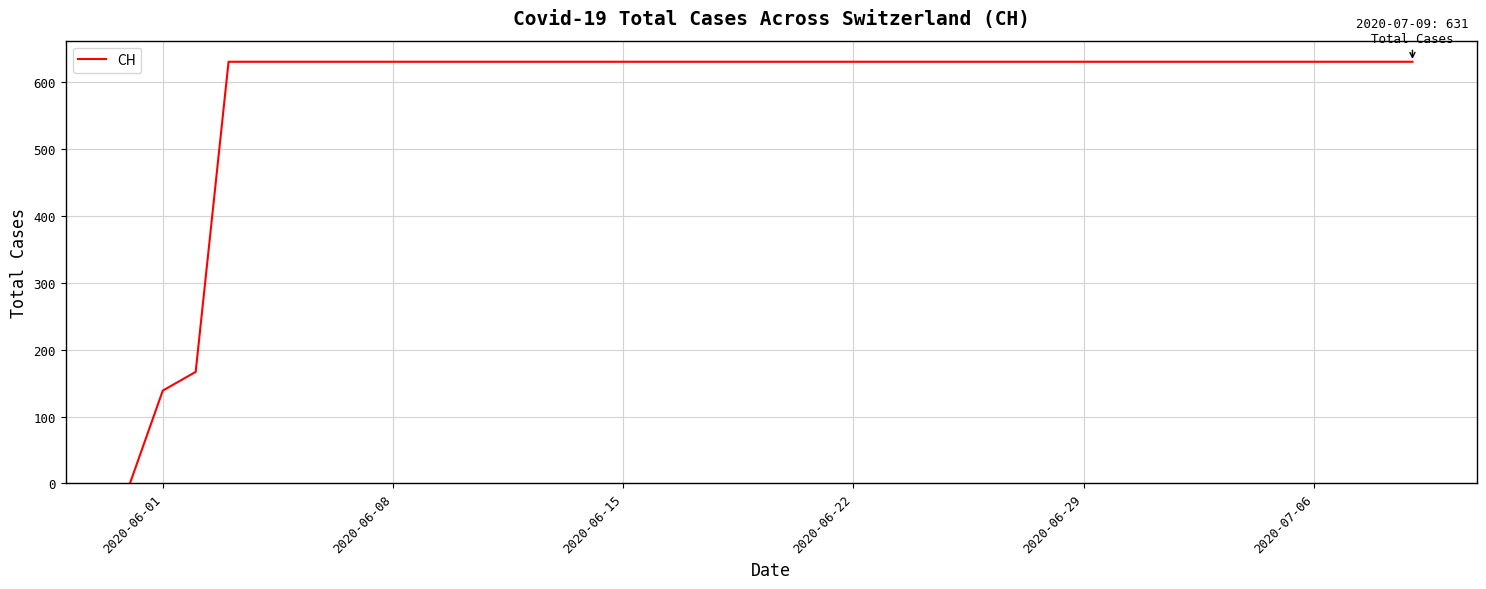

What is the maximum value shown in the chart?

631